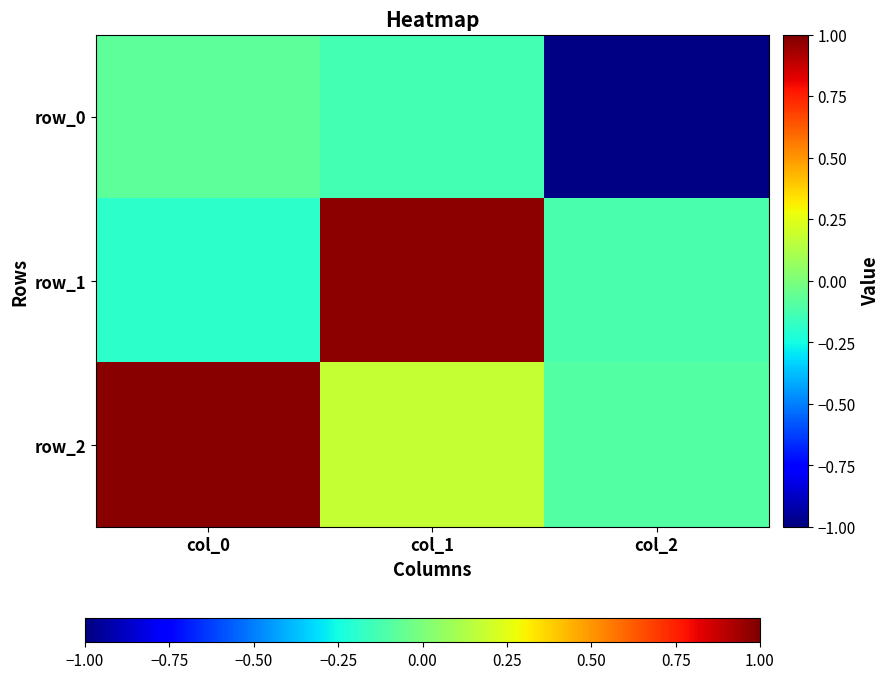

Reading right to left, list all the values displayed in this chart.

row_0: col_2=-1.0	col_1=-0.1	col_0=-0.1
row_1: col_2=-0.1	col_1=1.0	col_0=-0.2
row_2: col_2=-0.1	col_1=0.2	col_0=1.0